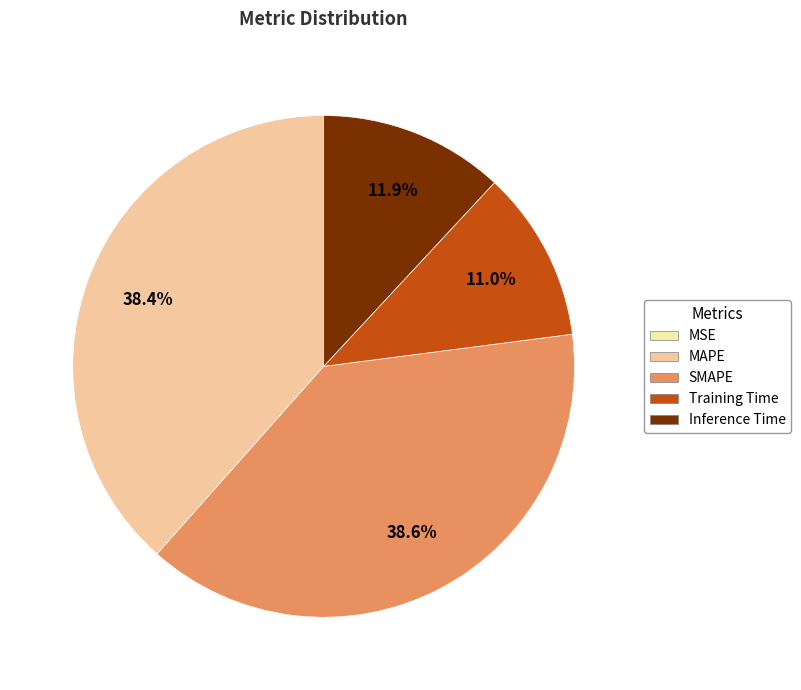

Is SMAPE the majority of the pie?

No